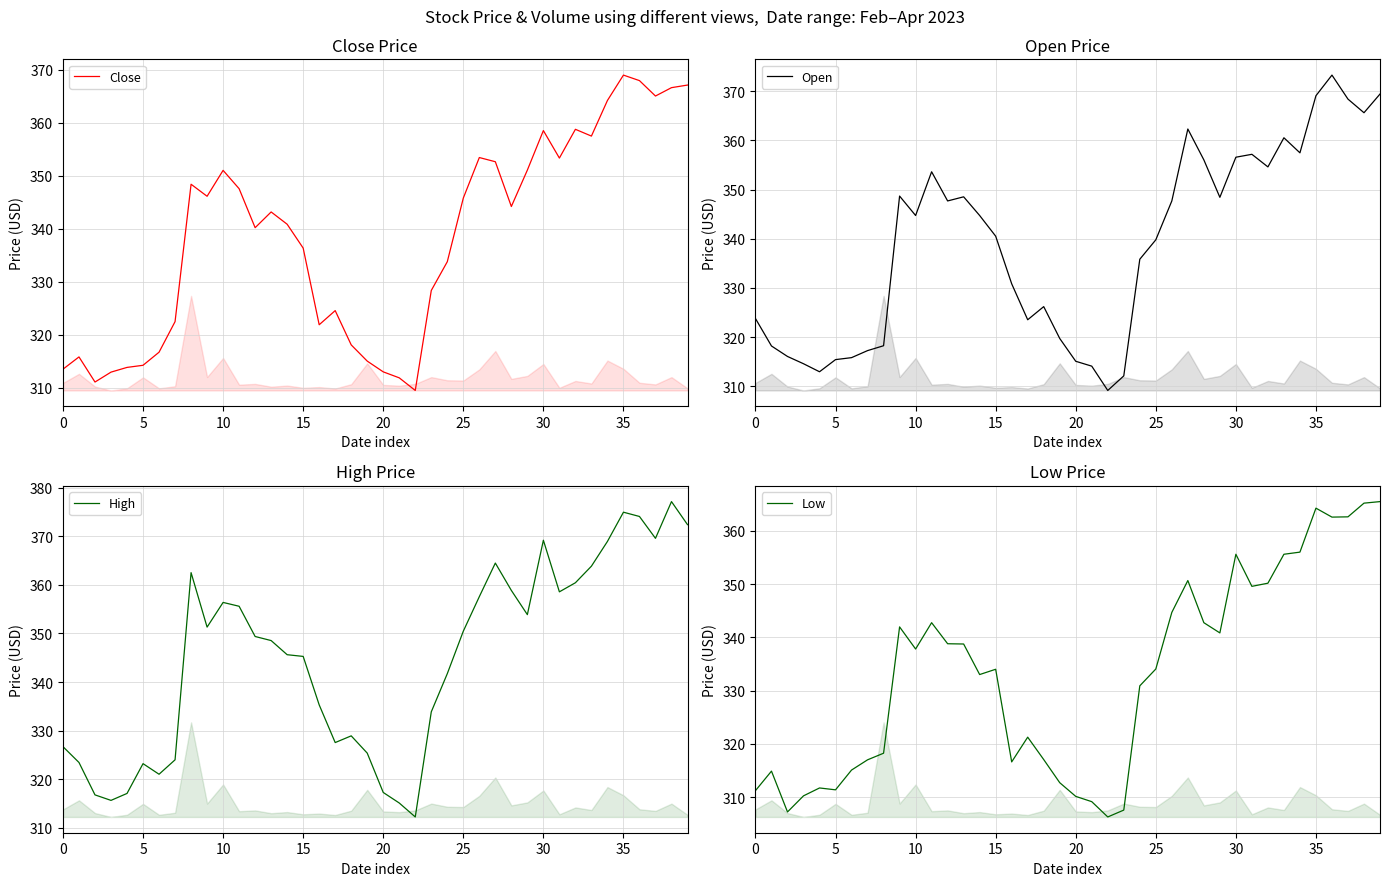

The value of Close at 25 is 125.8. True or false?

False